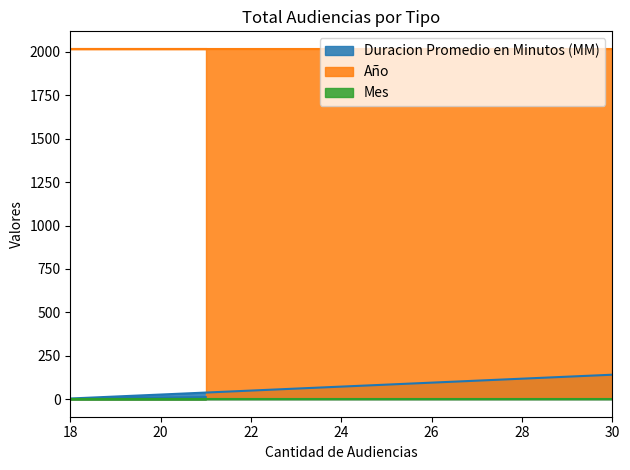

Is the value of Año at 18 greater than the value of Duracion Promedio en Minutos (MM) at 30?

Yes